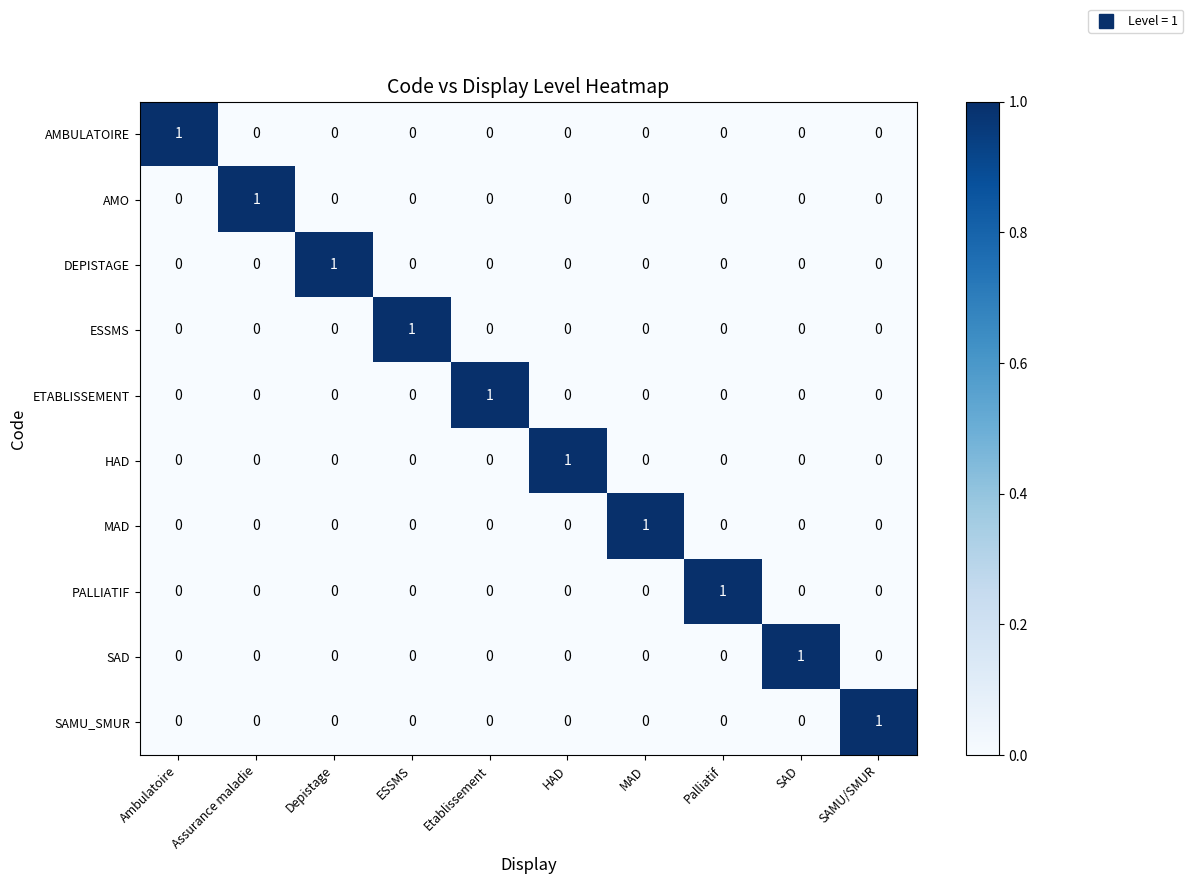

Which category has the highest value in the ETABLISSEMENT series?

Etablissement